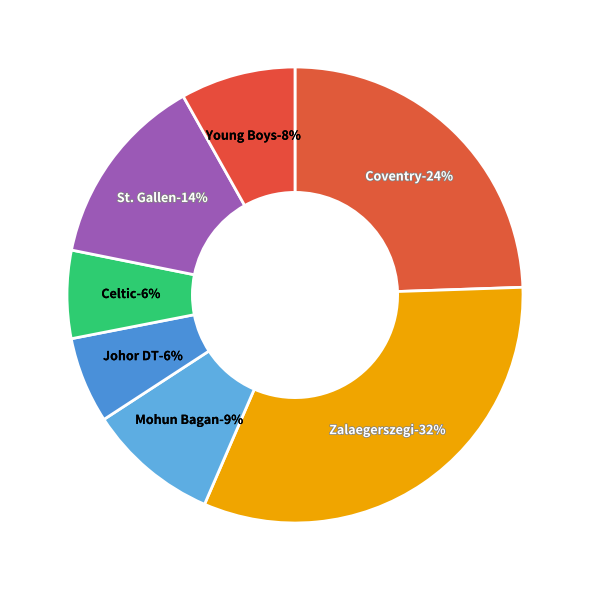

How much of the chart is everything except St. Gallen?

86.3%